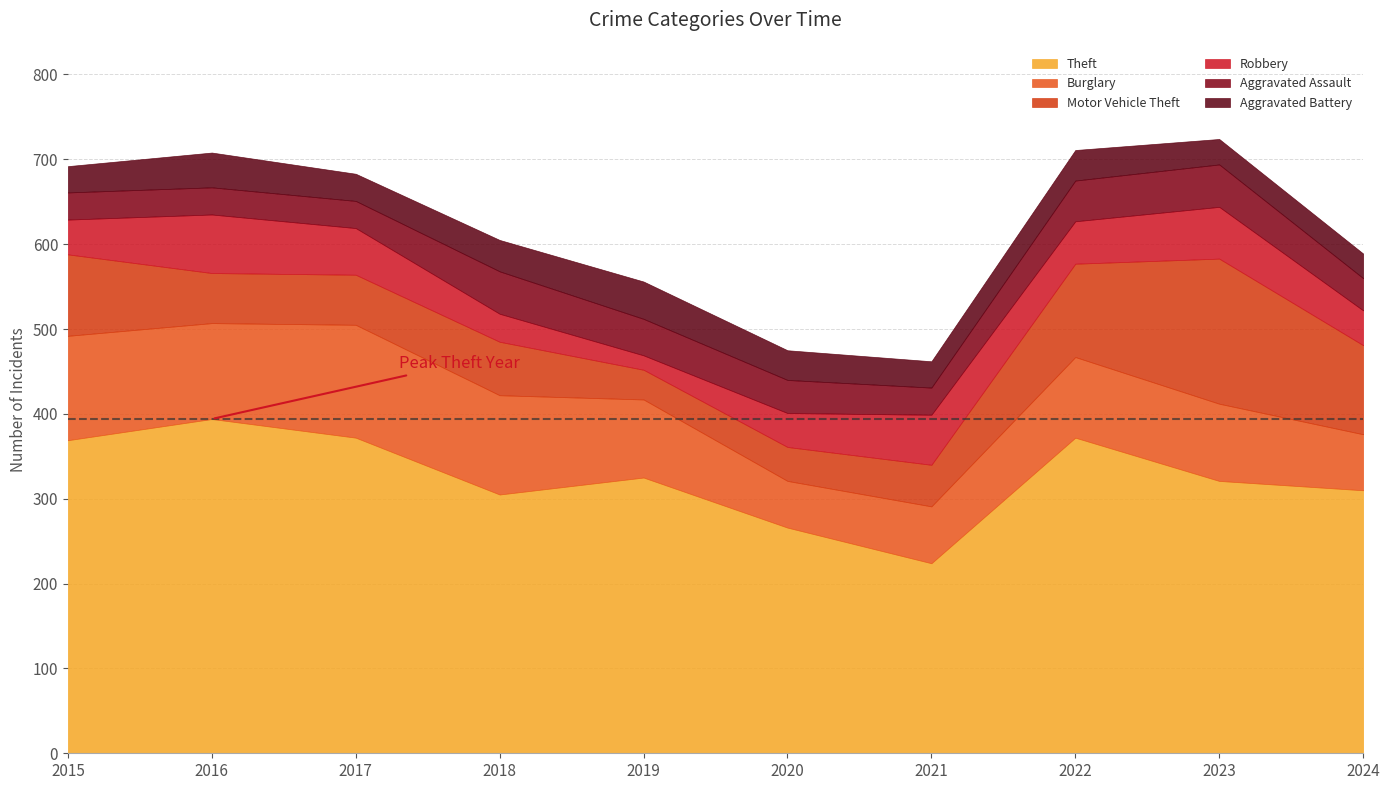

Reading left to right, transcribe all the data shown in this chart.

Theft: 2015=369	2016=394	2017=372	2018=305	2019=325	2020=266	2021=224	2022=372	2023=321	2024=310
Burglary: 2015=123	2016=113	2017=133	2018=117	2019=92	2020=55	2021=67	2022=95	2023=91	2024=66
Motor Vehicle Theft: 2015=96	2016=59	2017=59	2018=63	2019=35	2020=40	2021=49	2022=110	2023=171	2024=105
Robbery: 2015=41	2016=69	2017=55	2018=33	2019=17	2020=40	2021=59	2022=50	2023=61	2024=41
Aggravated Assault: 2015=32	2016=32	2017=32	2018=50	2019=43	2020=39	2021=32	2022=48	2023=50	2024=38
Aggravated Battery: 2015=31	2016=41	2017=32	2018=37	2019=44	2020=35	2021=31	2022=36	2023=30	2024=29